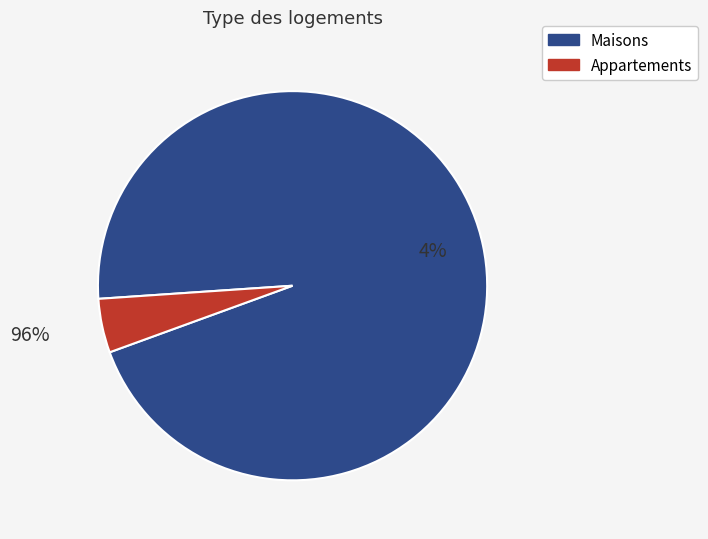

What is the change in value from 93440 to 62010?

-31430